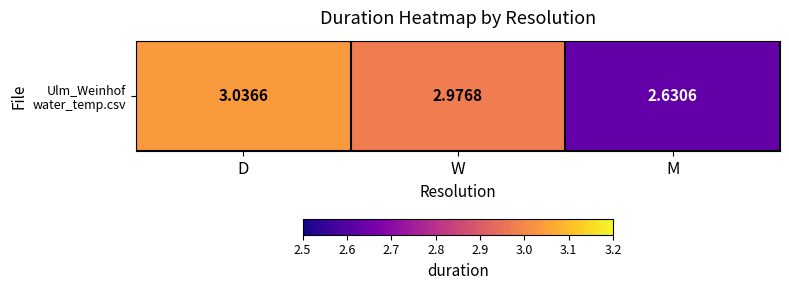

Which label corresponds to the largest value in the chart?

D